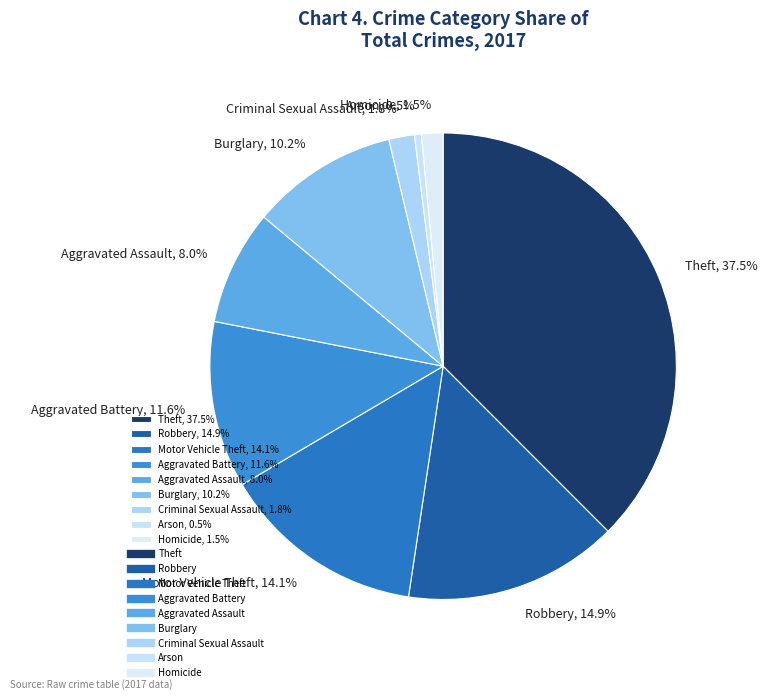

To the nearest percent, what is the difference between the Aggravated Battery and Burglary slice percentages?

1%